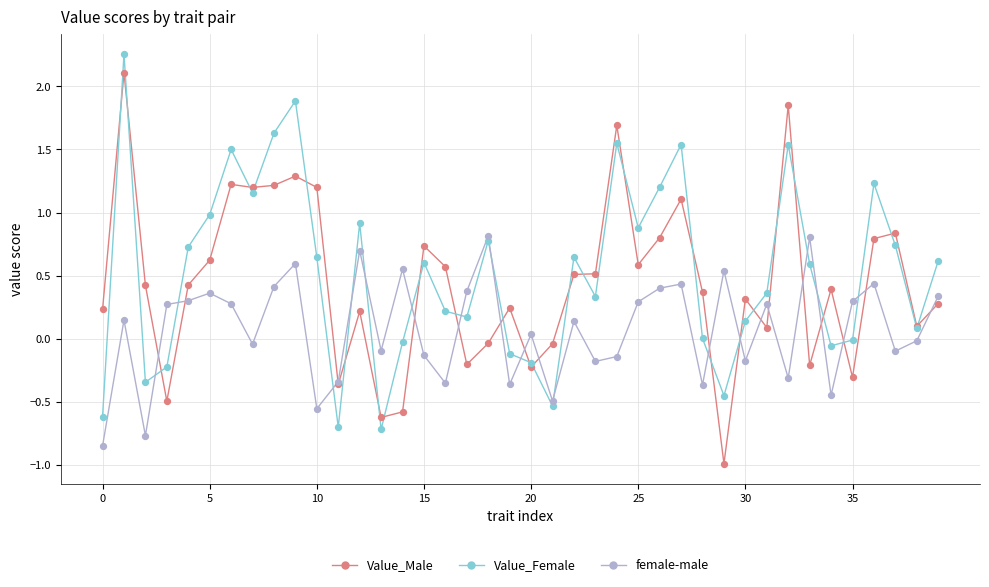

What are all the series names shown in the legend?

Value_Male, Value_Female, female-male